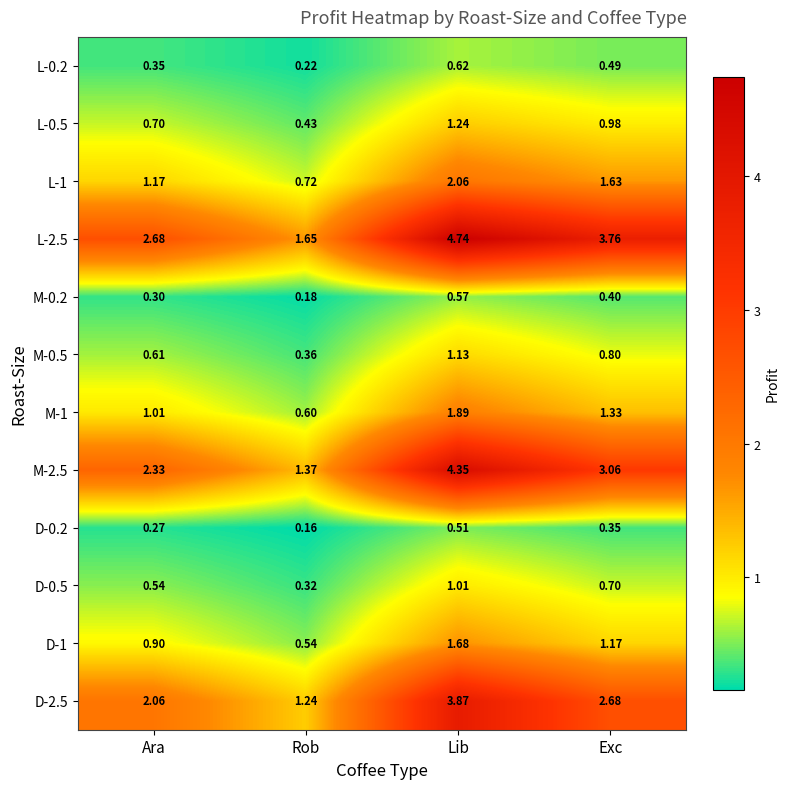

Which category has the lowest value in the L-0.5 series?

Rob